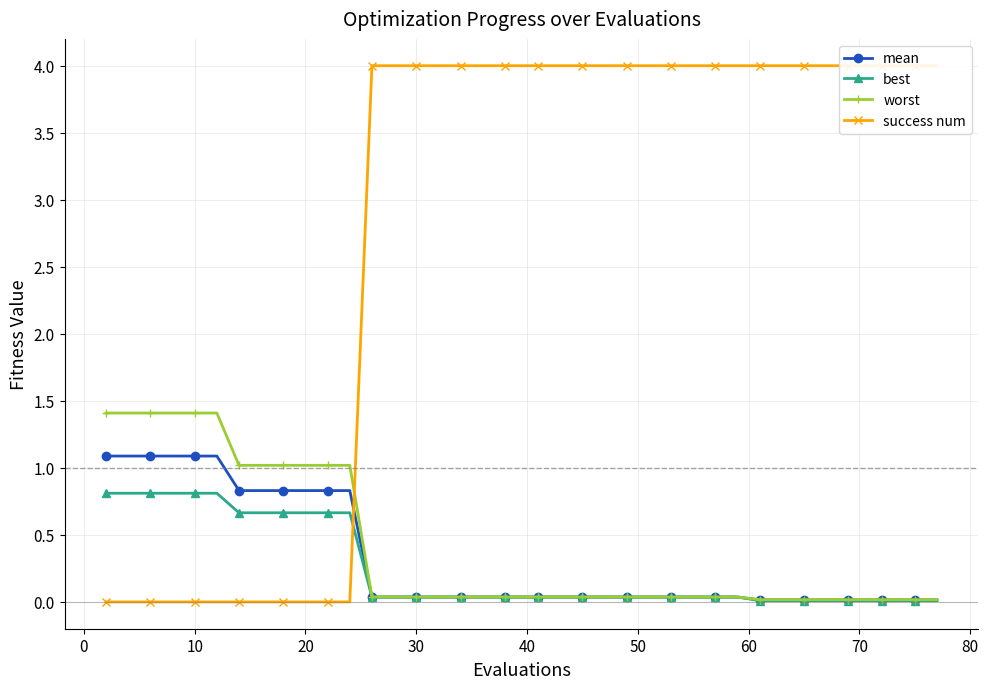

Does the chart have visible grid lines?

Yes